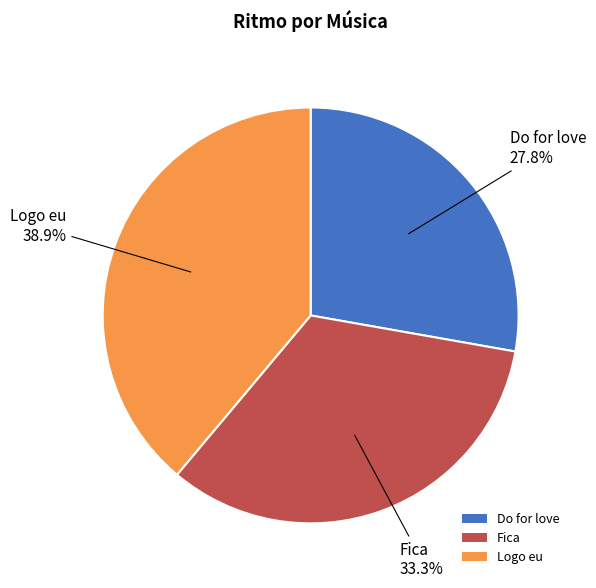

Rank the categories by value from lowest to highest.

Do for love, Fica, Logo eu